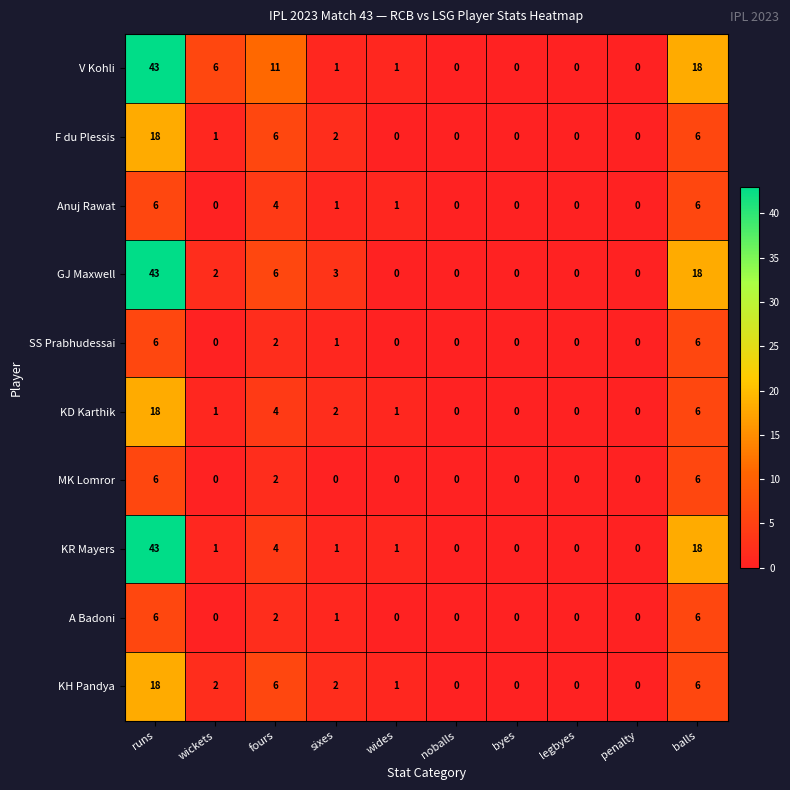

Where does the F du Plessis series first go above 1?

runs